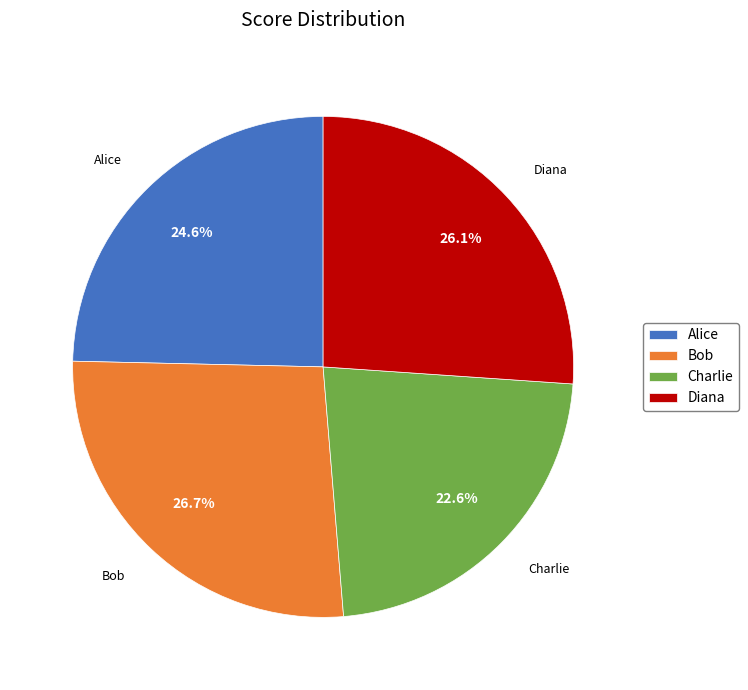

To the nearest percent, what is the difference between the largest and smallest slice percentages?

4%